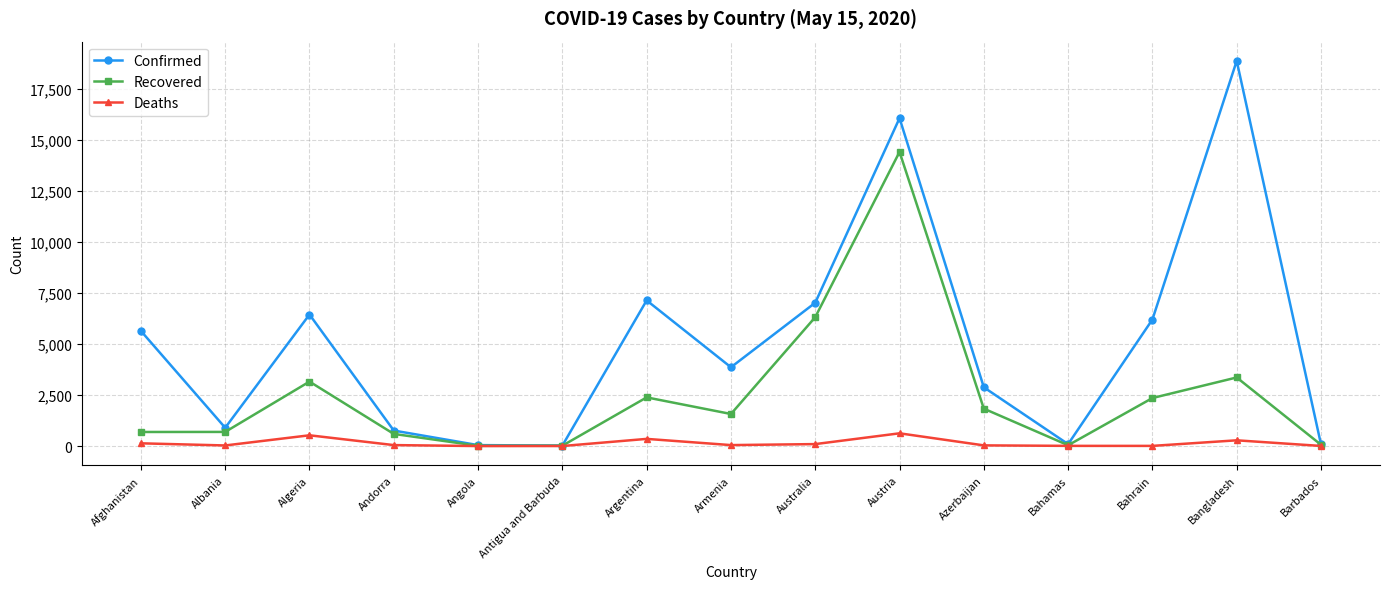

The value of Confirmed at Armenia is 3860. True or false?

True